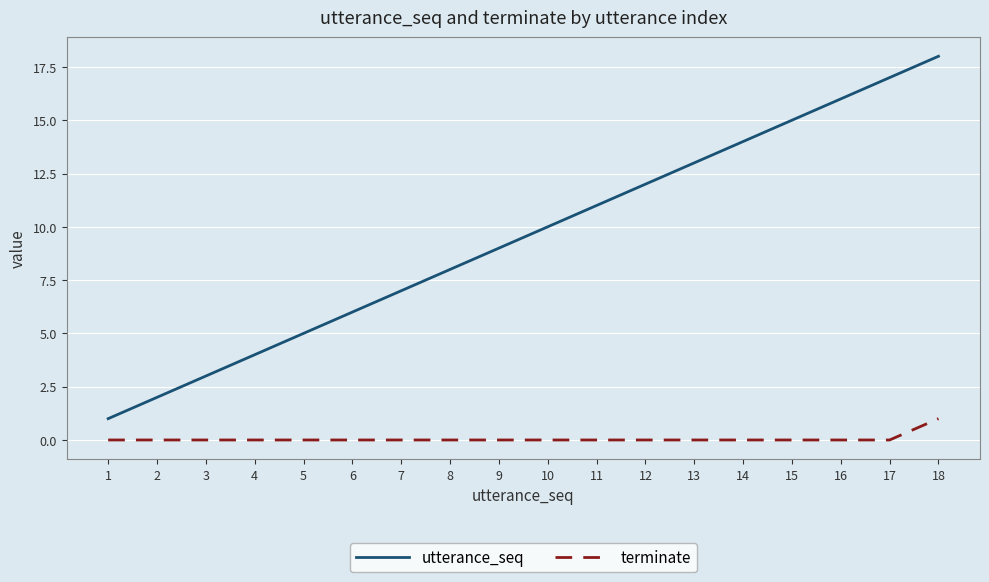

What is the minimum value for utterance_seq?

1